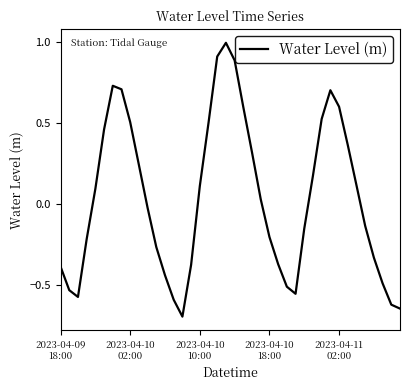

What is the difference between the maximum and minimum values?

1.7